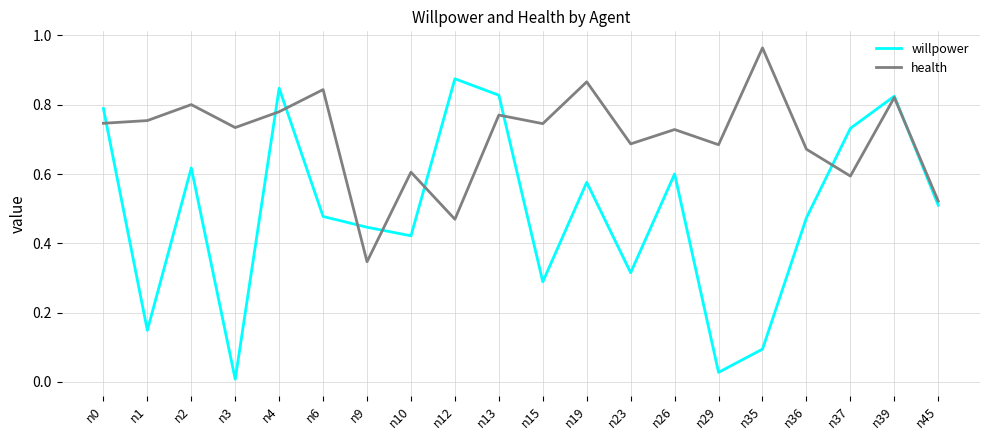

Which series has the largest total across all categories?

health